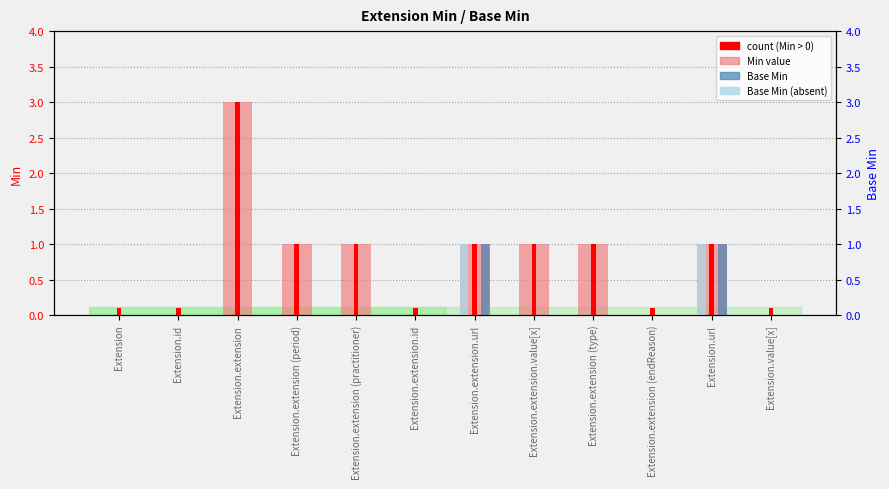

What position from the left is Extension.extension.value[x]?

8